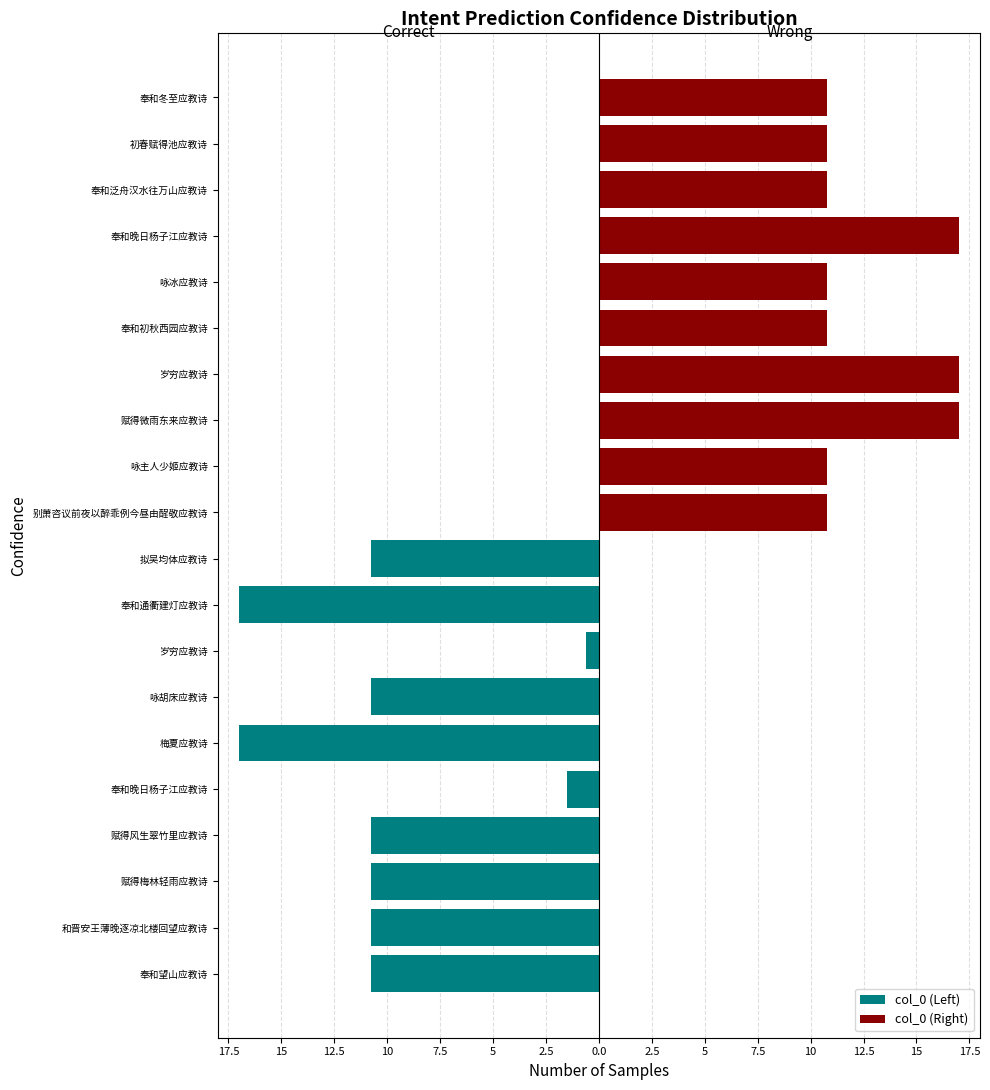

What is the sum of all col_0 (Right) values?

126.4